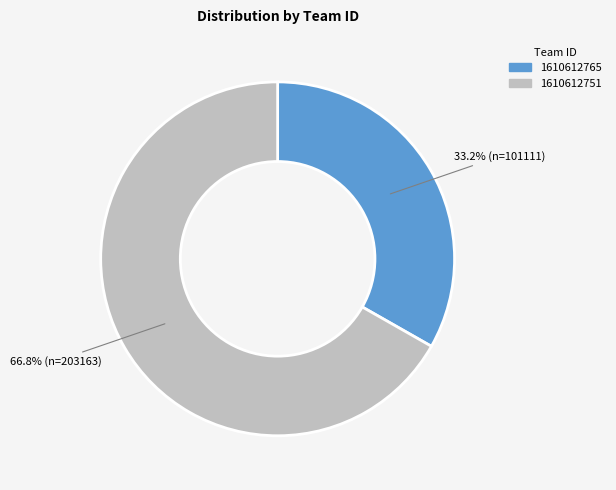

Which category accounts for the majority?

1610612751